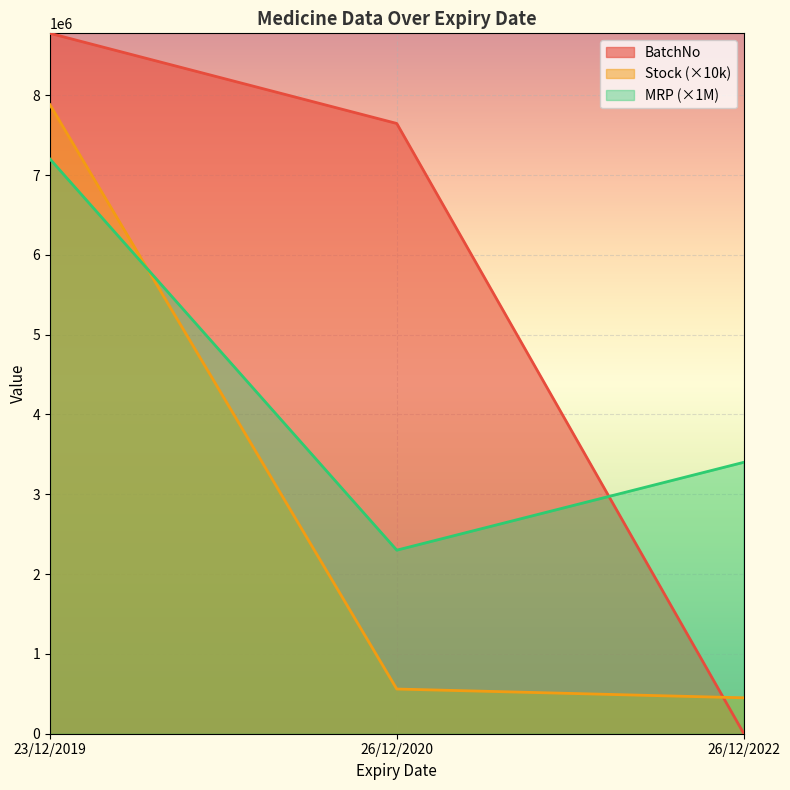

How many values in the Stock series exceed 560000?

1